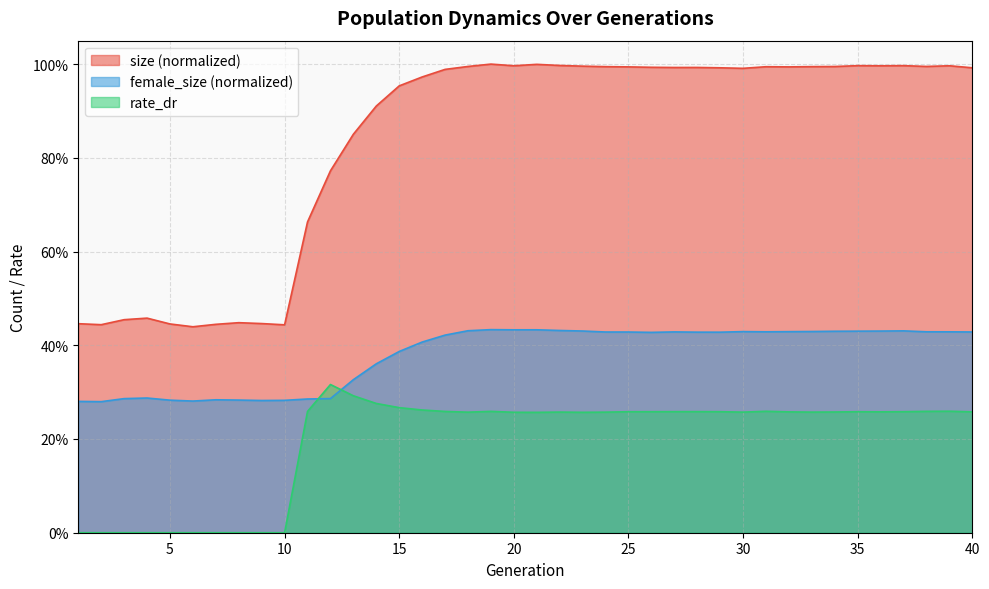

True or false: female_size and rate_dr cross at least once.

True